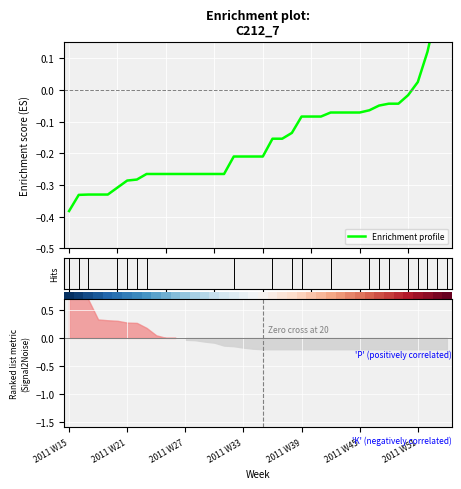

Which has a higher value, 34 or 2011 W51?

34